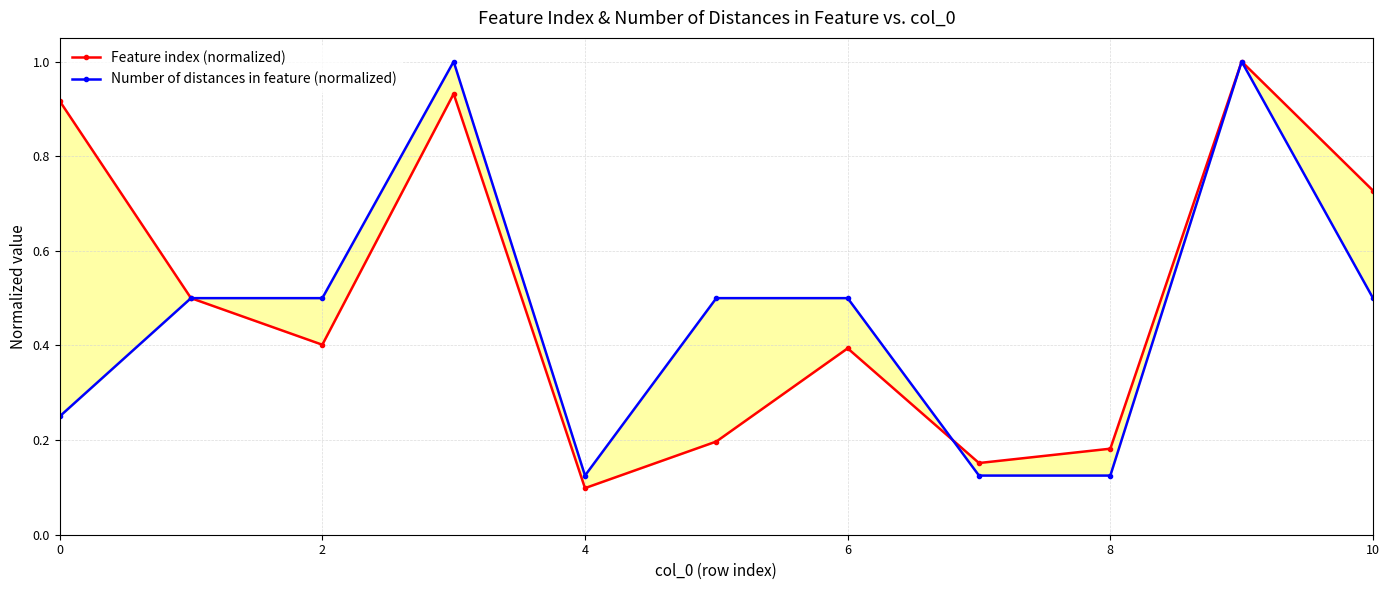

At which category is the sum across all series the highest?

9